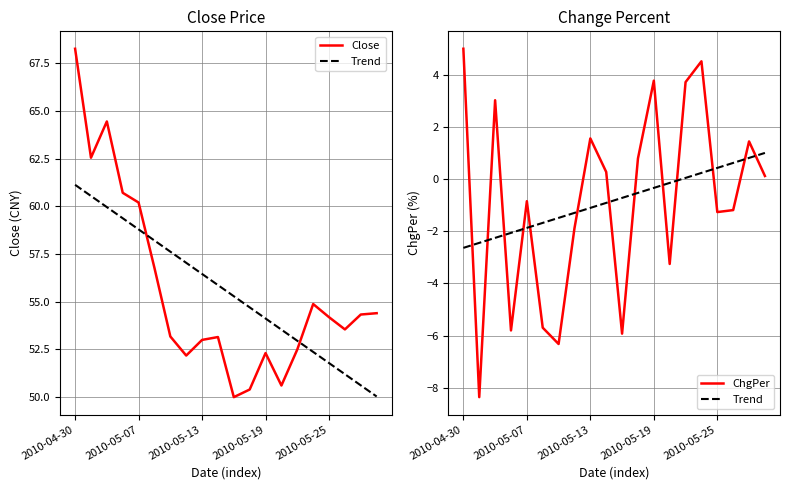

At how many categories does at least one series exceed 5?

20